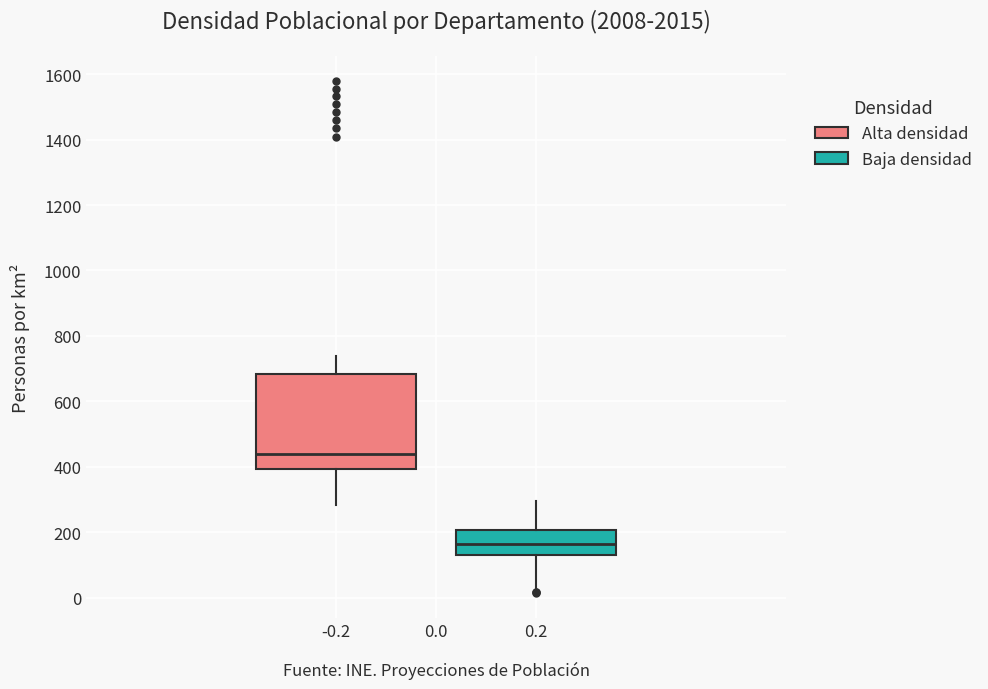

Where does the upper whisker of the box at x = 0.2 end on the y-axis? The values are not printed on the chart, so give them approximately, as read against the axis.

300